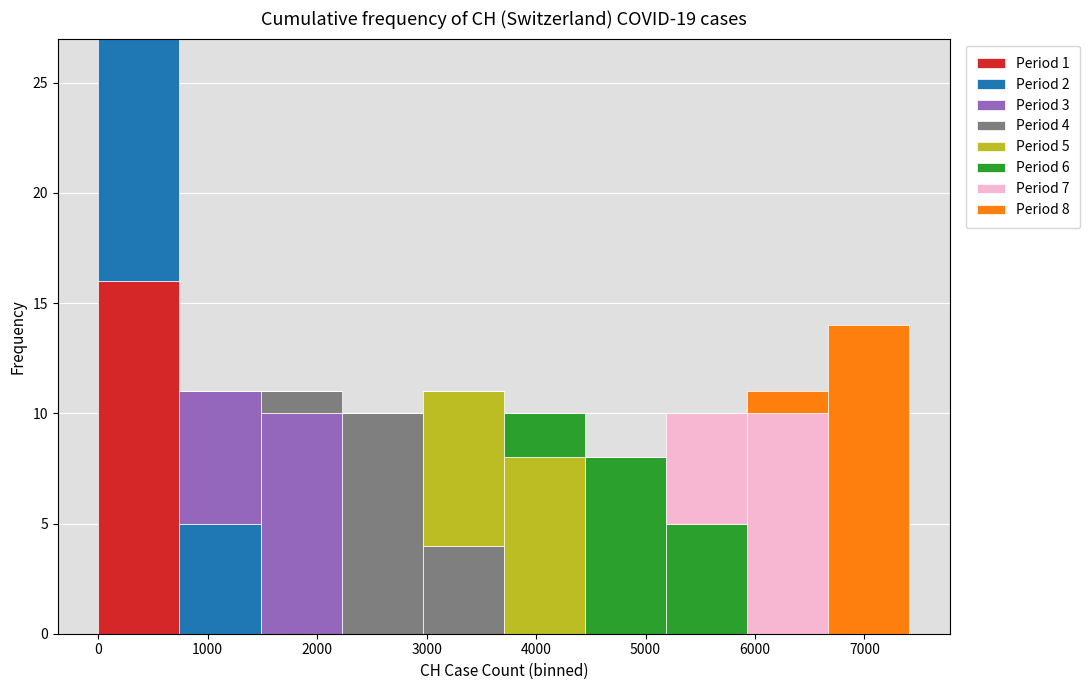

Which range on the x-axis has the tallest stacked bar (by total height)?

0 to 700